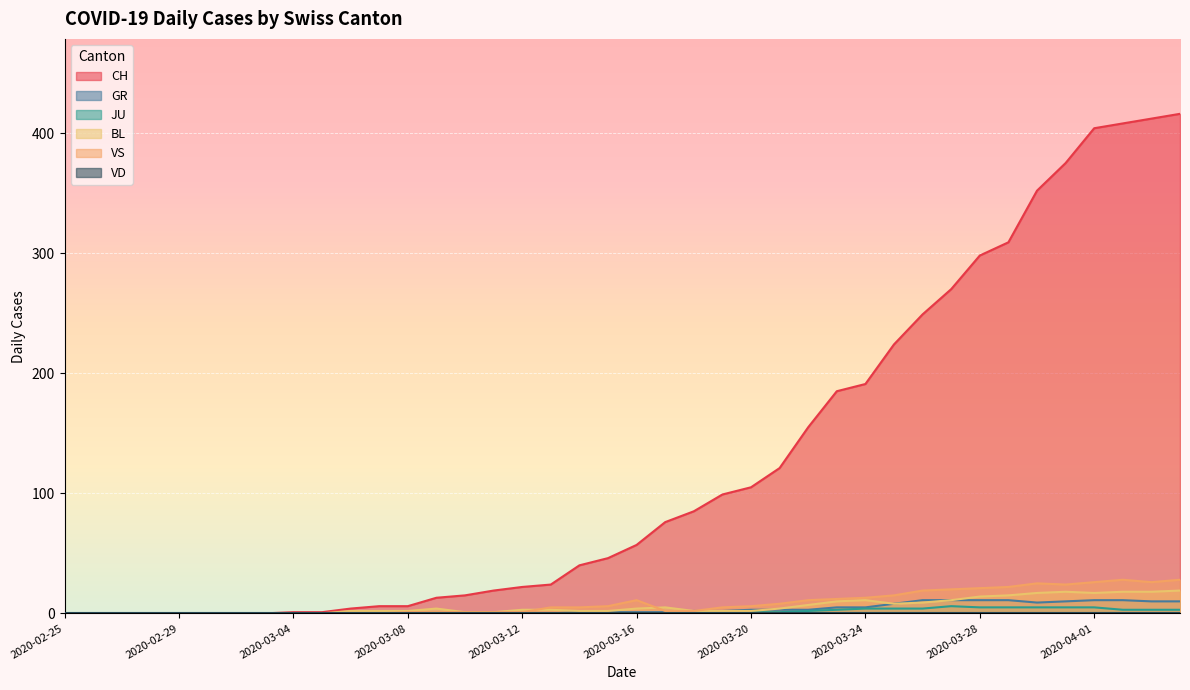

What is the value of the VS point at the 31st from the left?

19